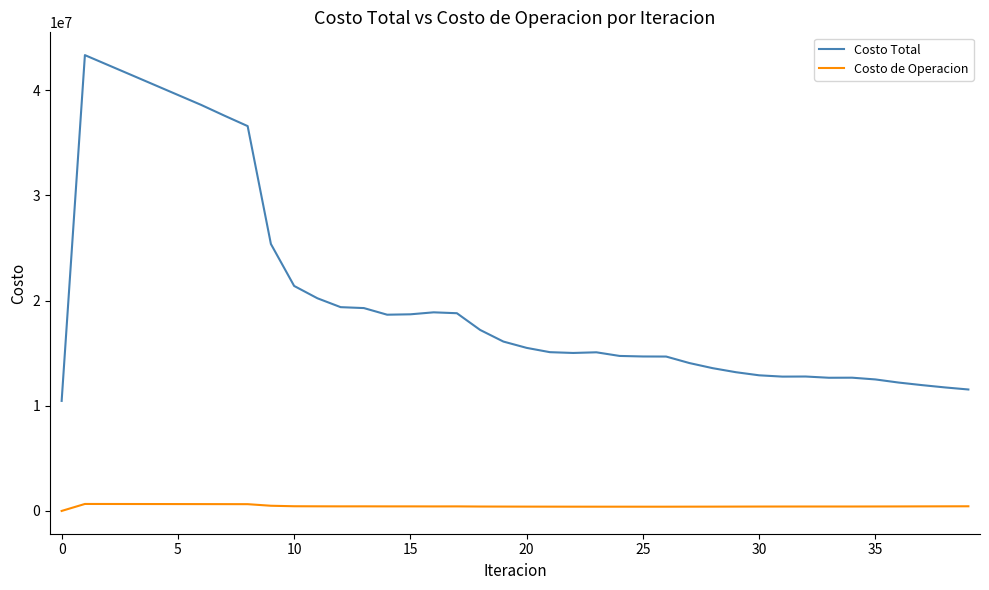

Which series has the widest spread of values?

Costo Total